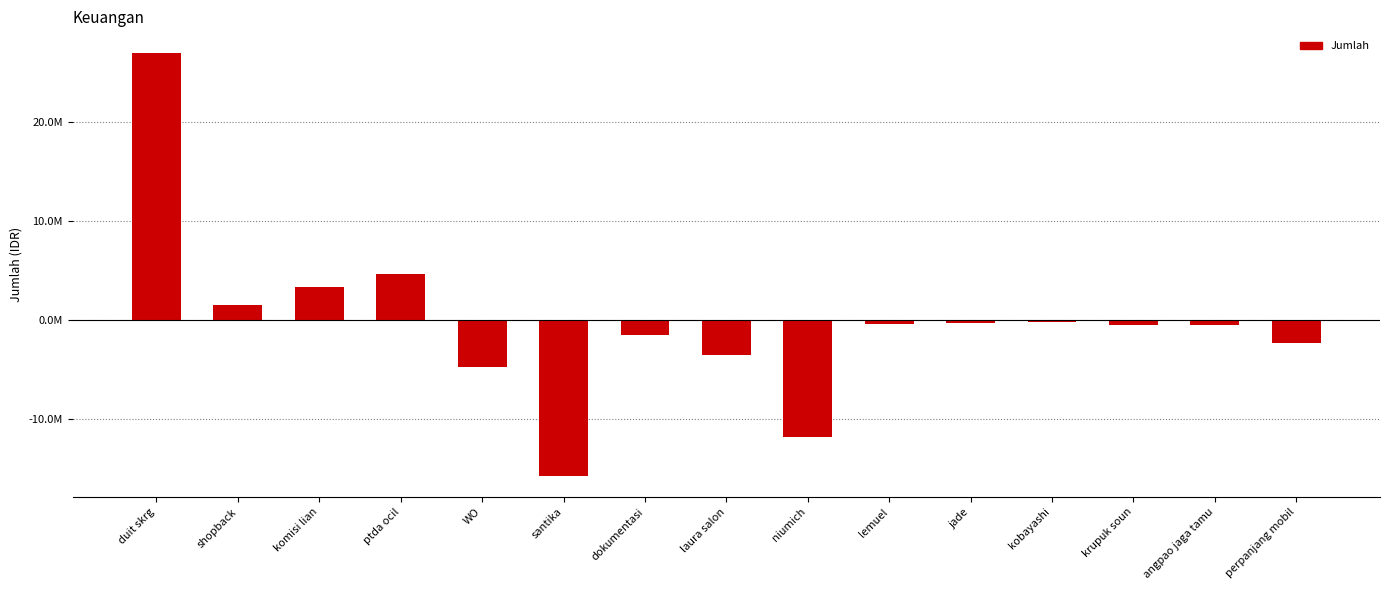

Reading right to left, transcribe all the data shown in this chart.

-2300000	-500000	-500000	-180000	-280000	-400000	-11837500	-3500000	-1500000	-15750000	-4750000	4600000	3300000	1500000	27000000